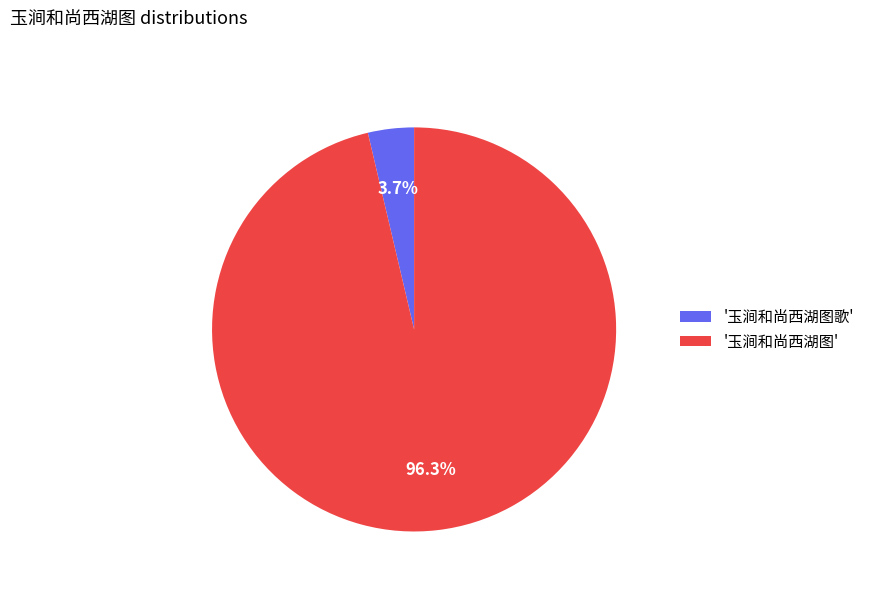

Which has a higher value, '玉涧和尚西湖图' or '玉涧和尚西湖图歌'?

'玉涧和尚西湖图'